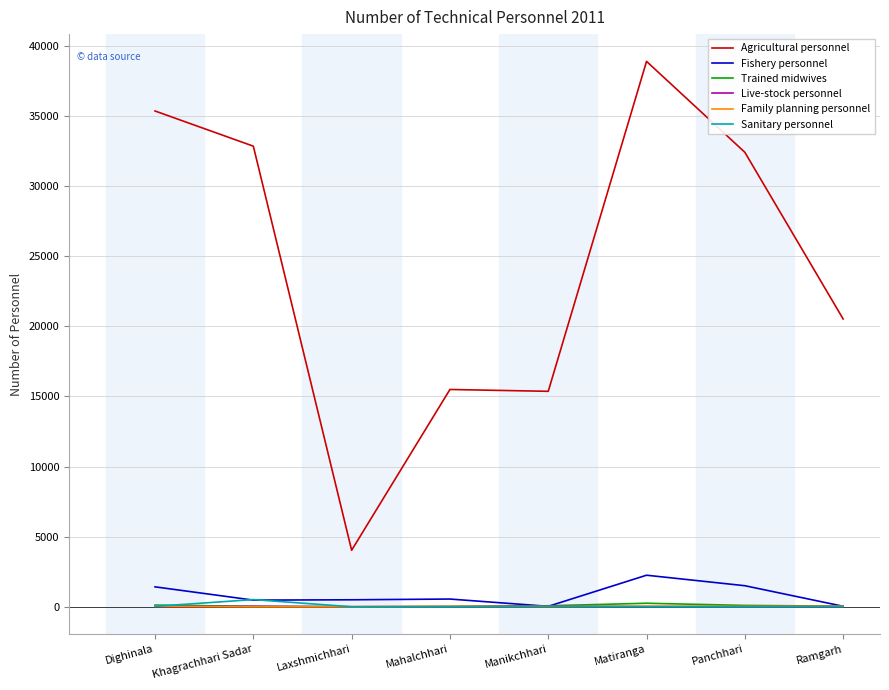

True or false: Family planning personnel and Agricultural personnel intersect in this chart.

False